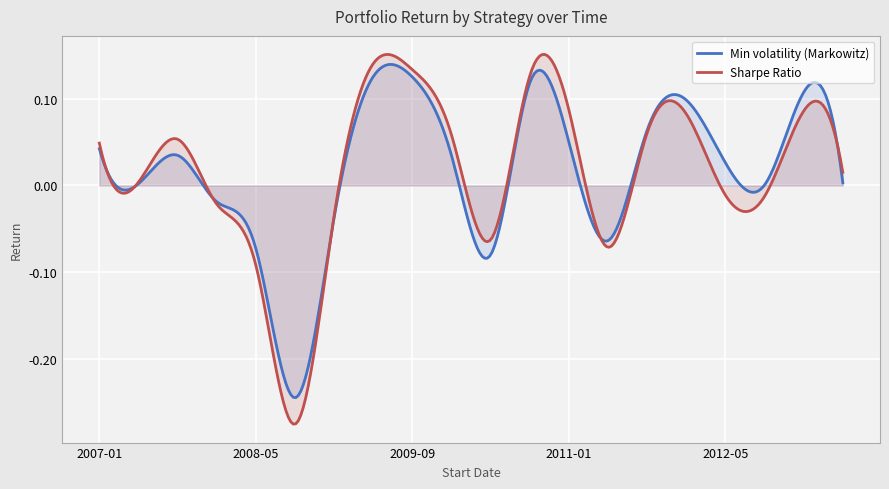

Which category has the lowest value in the Sharpe Ratio - Return series?

2008-09-01